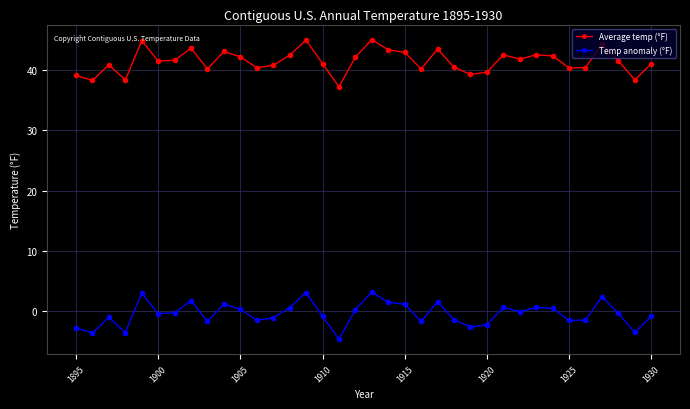

List the series in order of their peak value, highest first.

Average temp (°F), Temp anomaly (°F)